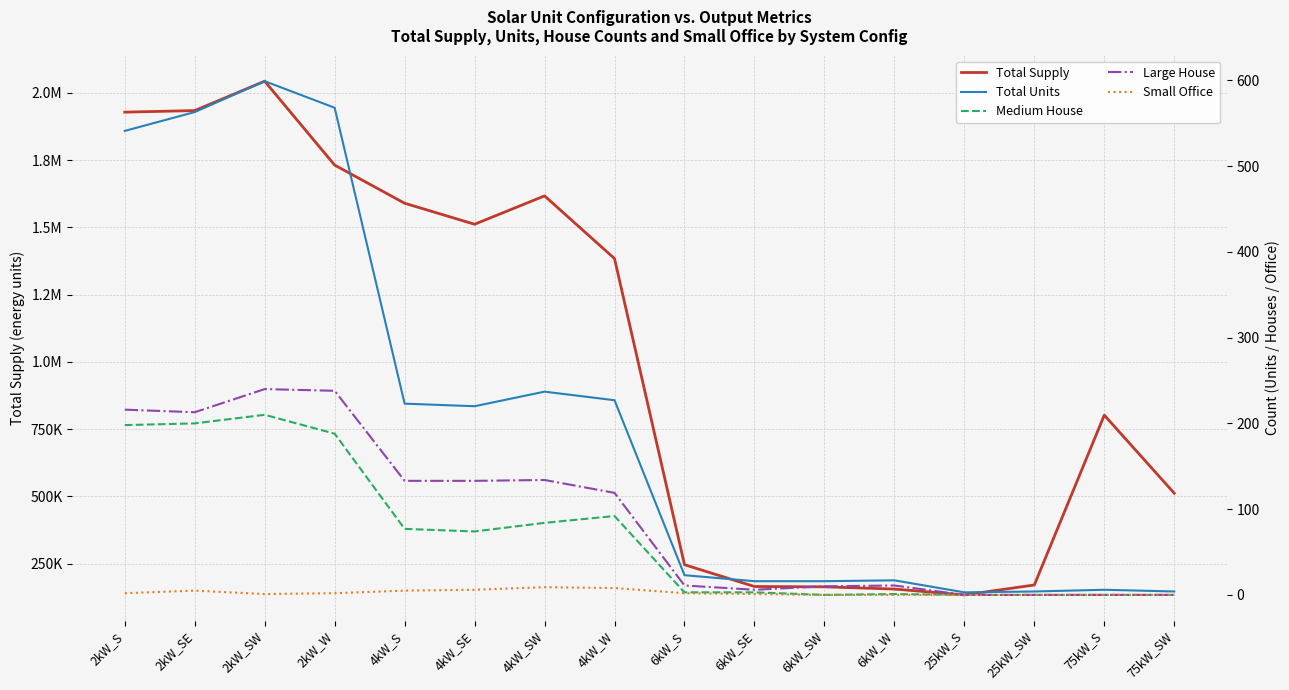

Rank the series by their maximum value, from lowest to highest.

Small Office, Medium House, Large House, Total Units, Total Supply